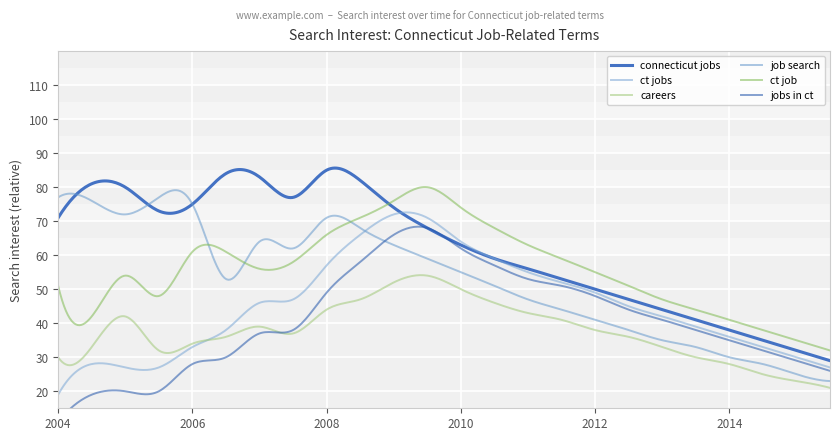

At how many categories does at least one series exceed 36?

22